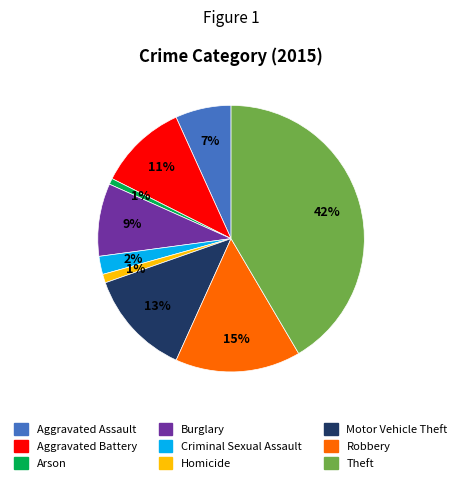

Do Criminal Sexual Assault and Arson together represent more than half of the pie?

No